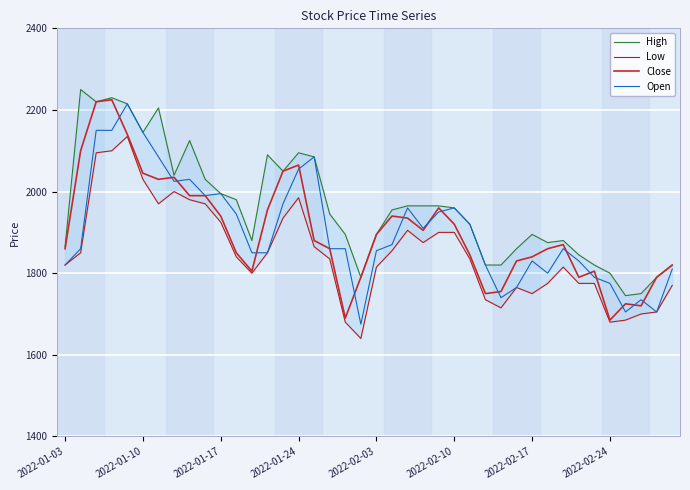

What are all the series names shown in the legend?

High, Low, Close, Open